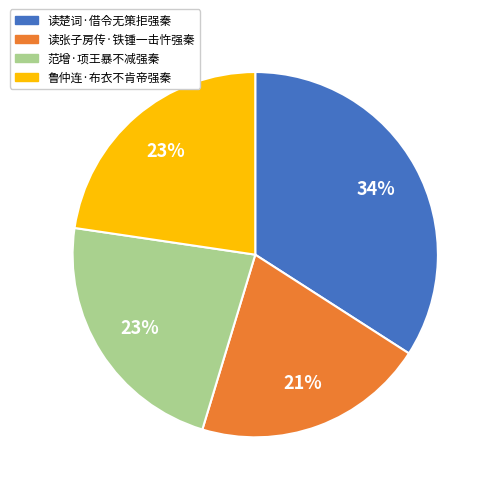

How many slices are in this pie chart?

4